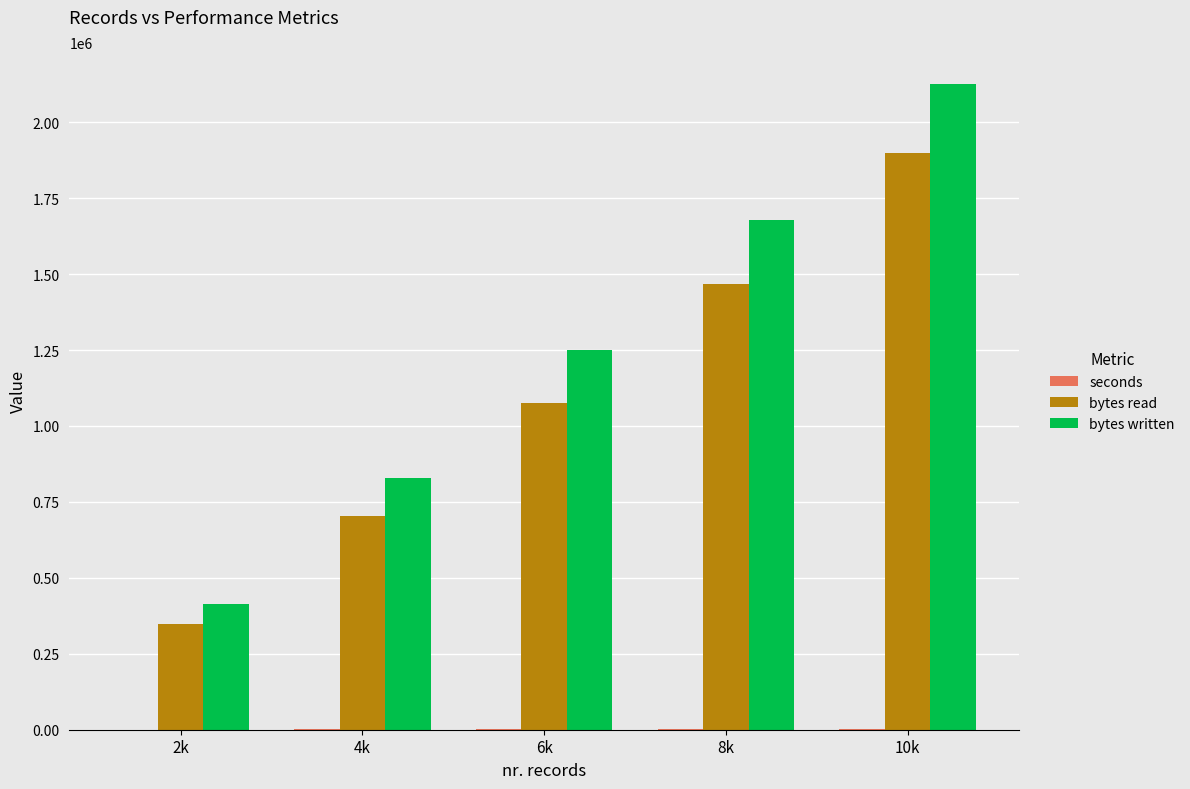

At which category is the sum across all series the highest?

10k